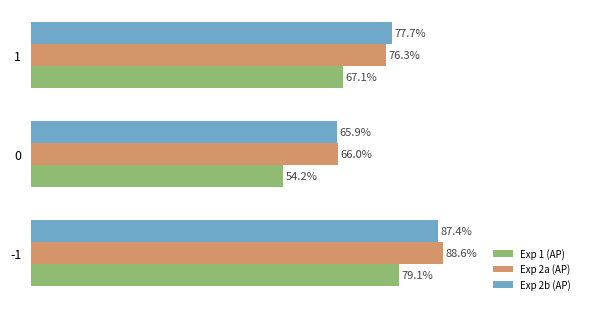

How many data points does each series have?

3